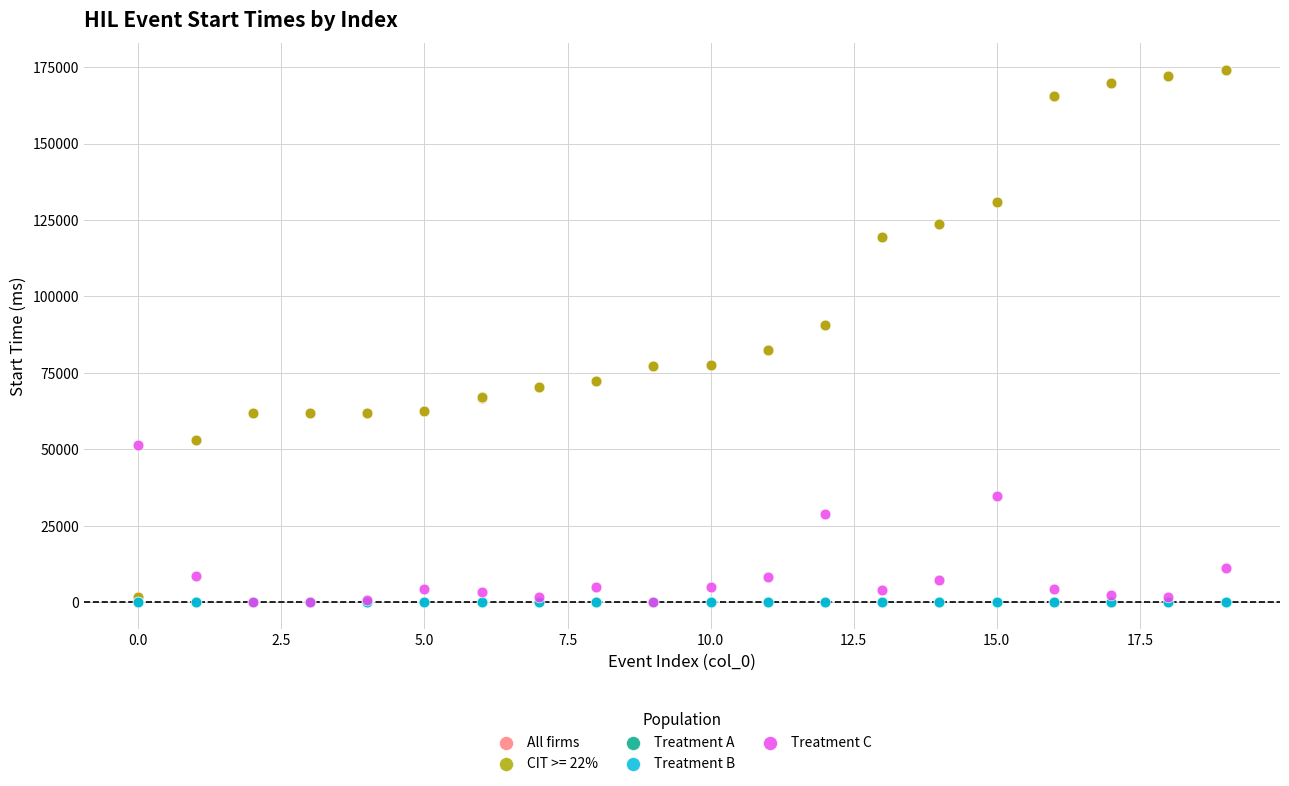

What are all the series names shown in the legend?

All firms, CIT >= 22%, Treatment A, Treatment B, Treatment C